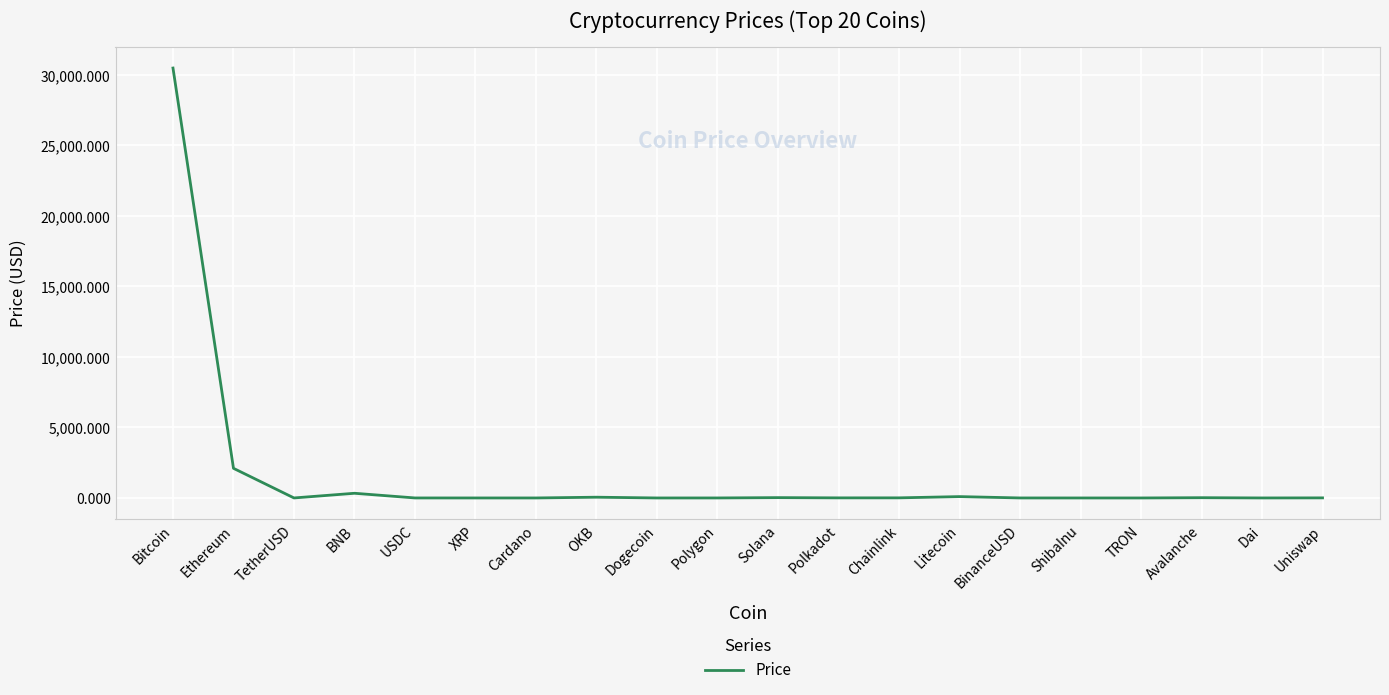

What is the difference between the maximum and minimum values?

30482.1